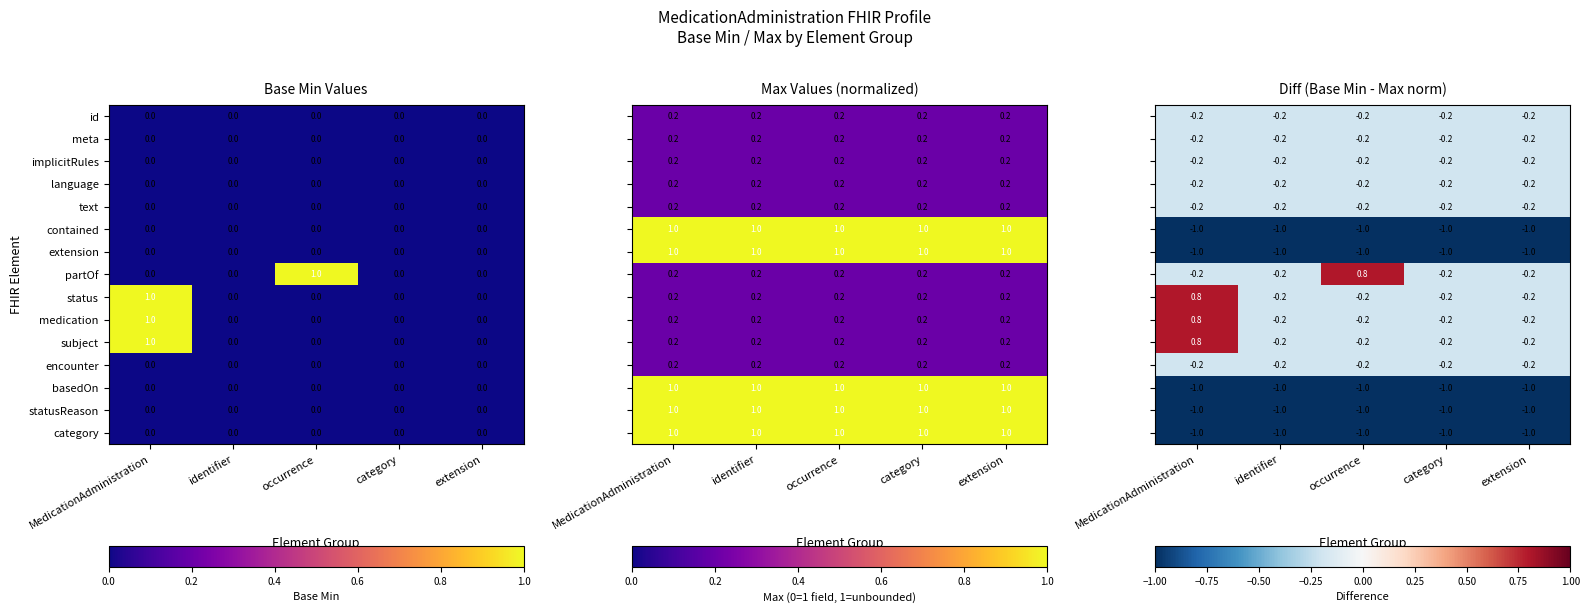

True or false: statusReason has a value of 0 at identifier.

True